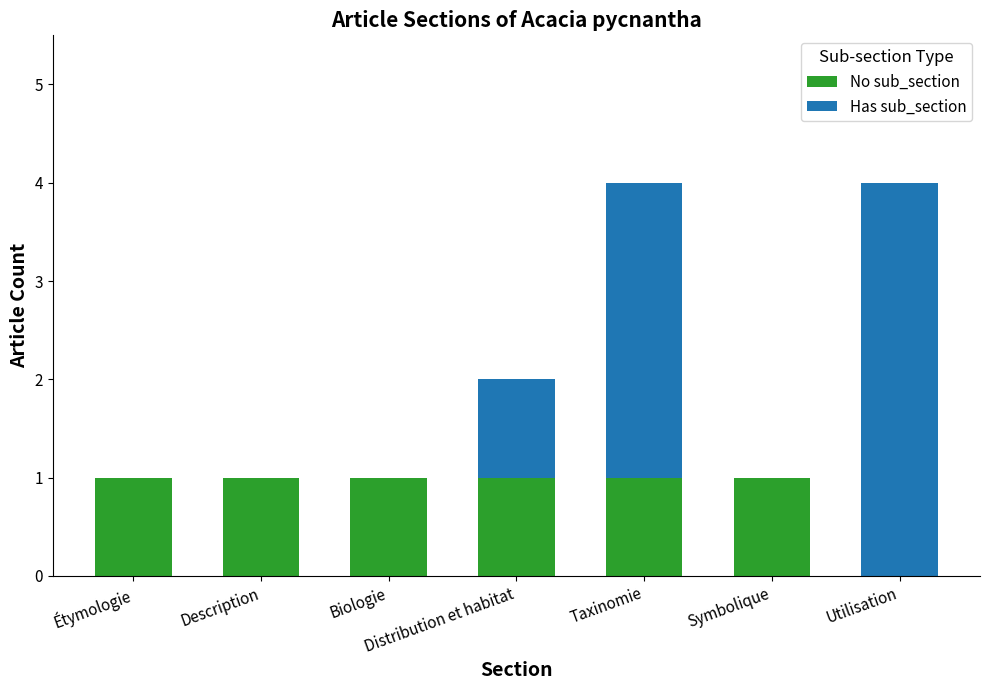

Is it true that No sub_section equals 0 at Symbolique?

False